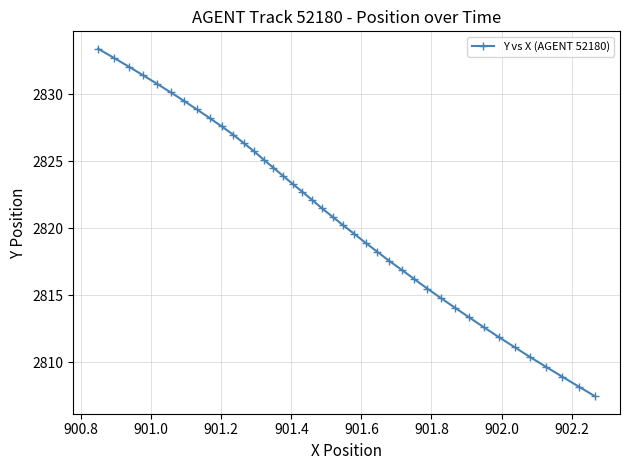

What is the difference between the maximum and minimum values?

26.0